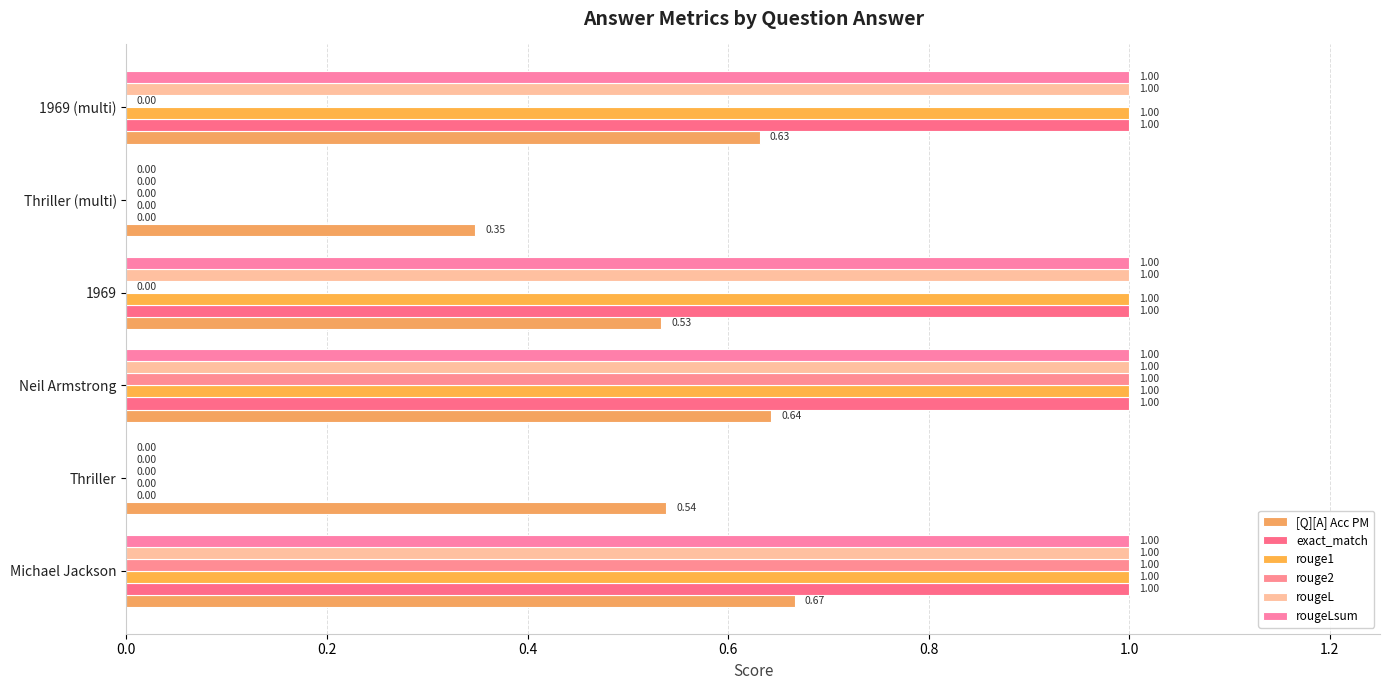

Reading left to right, extract all data points from this chart.

[Q][A] Acc PM: 0.7	0.5	0.6	0.5	0.3	0.6
exact_match: 1.0	0.0	1.0	1.0	0.0	1.0
rouge1: 1.0	0.0	1.0	1.0	0.0	1.0
rouge2: 1.0	0.0	1.0	0.0	0.0	0.0
rougeL: 1.0	0.0	1.0	1.0	0.0	1.0
rougeLsum: 1.0	0.0	1.0	1.0	0.0	1.0